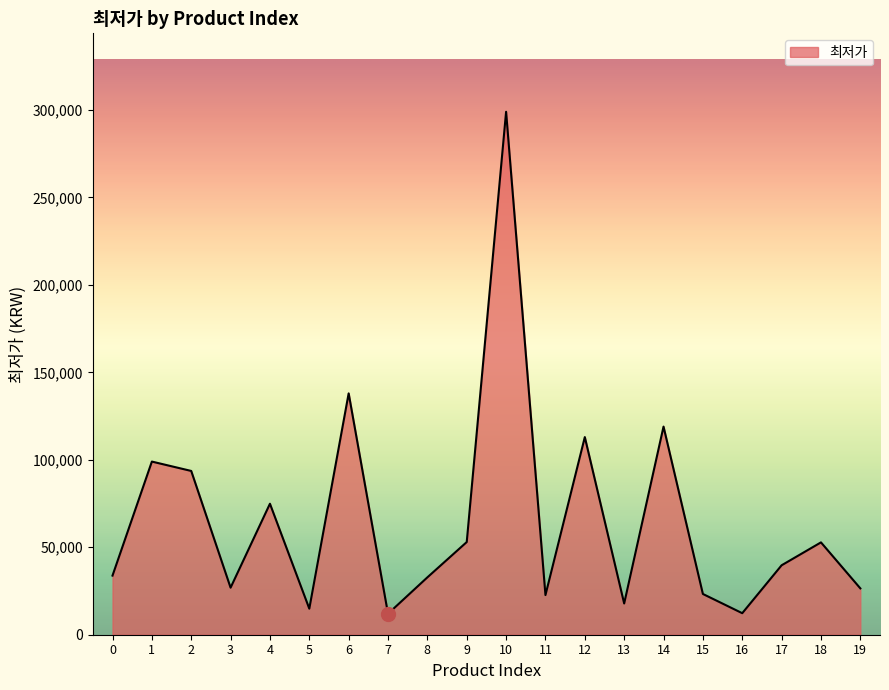

What is the difference between the maximum and minimum values?

287000